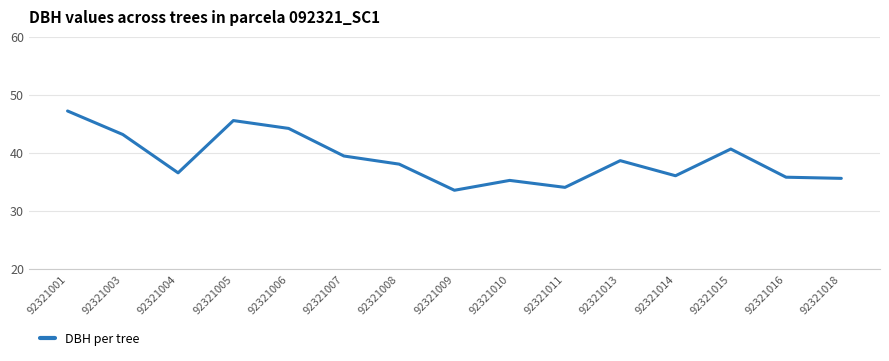

How many lines are shown in the chart?

1